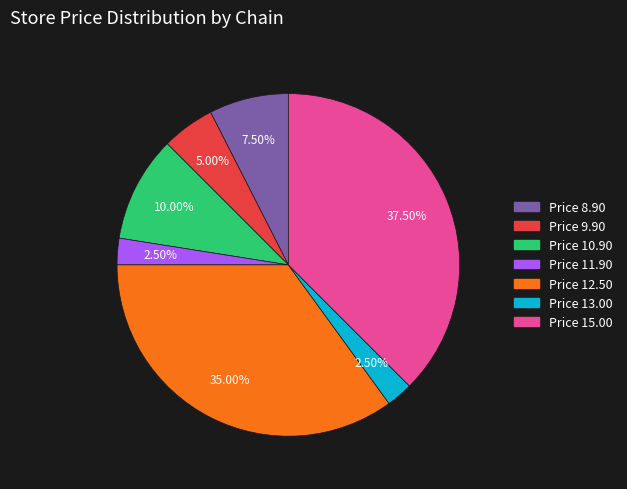

Does any single category account for the majority?

No